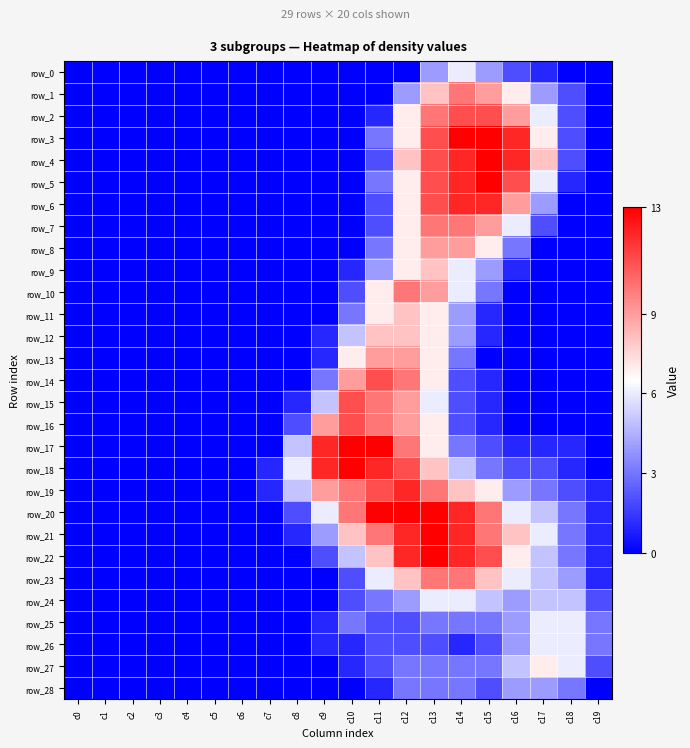

Reading left to right, transcribe all the data shown in this chart.

row_0: c0=0	c1=0	c2=0	c3=0	c4=0	c5=0	c6=0	c7=0	c8=0	c9=0	c10=0	c11=0	c12=0	c13=4	c14=6	c15=4	c16=2	c17=1	c18=0	c19=0
row_1: c0=0	c1=0	c2=0	c3=0	c4=0	c5=0	c6=0	c7=0	c8=0	c9=0	c10=0	c11=0	c12=4	c13=8	c14=10	c15=9	c16=7	c17=4	c18=2	c19=0
row_2: c0=0	c1=0	c2=0	c3=0	c4=0	c5=0	c6=0	c7=0	c8=0	c9=0	c10=0	c11=1	c12=7	c13=10	c14=11	c15=11	c16=9	c17=6	c18=2	c19=0
row_3: c0=0	c1=0	c2=0	c3=0	c4=0	c5=0	c6=0	c7=0	c8=0	c9=0	c10=0	c11=3	c12=7	c13=11	c14=13	c15=13	c16=12	c17=7	c18=2	c19=0
row_4: c0=0	c1=0	c2=0	c3=0	c4=0	c5=0	c6=0	c7=0	c8=0	c9=0	c10=0	c11=2	c12=8	c13=11	c14=12	c15=13	c16=12	c17=8	c18=2	c19=0
row_5: c0=0	c1=0	c2=0	c3=0	c4=0	c5=0	c6=0	c7=0	c8=0	c9=0	c10=0	c11=3	c12=7	c13=11	c14=12	c15=13	c16=11	c17=6	c18=1	c19=0
row_6: c0=0	c1=0	c2=0	c3=0	c4=0	c5=0	c6=0	c7=0	c8=0	c9=0	c10=0	c11=2	c12=7	c13=11	c14=12	c15=12	c16=9	c17=4	c18=0	c19=0
row_7: c0=0	c1=0	c2=0	c3=0	c4=0	c5=0	c6=0	c7=0	c8=0	c9=0	c10=0	c11=2	c12=7	c13=10	c14=10	c15=9	c16=6	c17=2	c18=0	c19=0
row_8: c0=0	c1=0	c2=0	c3=0	c4=0	c5=0	c6=0	c7=0	c8=0	c9=0	c10=0	c11=3	c12=7	c13=9	c14=9	c15=7	c16=3	c17=0	c18=0	c19=0
row_9: c0=0	c1=0	c2=0	c3=0	c4=0	c5=0	c6=0	c7=0	c8=0	c9=0	c10=1	c11=4	c12=7	c13=8	c14=6	c15=4	c16=1	c17=0	c18=0	c19=0
row_10: c0=0	c1=0	c2=0	c3=0	c4=0	c5=0	c6=0	c7=0	c8=0	c9=0	c10=2	c11=7	c12=10	c13=9	c14=6	c15=3	c16=0	c17=0	c18=0	c19=0
row_11: c0=0	c1=0	c2=0	c3=0	c4=0	c5=0	c6=0	c7=0	c8=0	c9=0	c10=3	c11=7	c12=8	c13=7	c14=4	c15=1	c16=0	c17=0	c18=0	c19=0
row_12: c0=0	c1=0	c2=0	c3=0	c4=0	c5=0	c6=0	c7=0	c8=0	c9=1	c10=5	c11=8	c12=8	c13=7	c14=4	c15=1	c16=0	c17=0	c18=0	c19=0
row_13: c0=0	c1=0	c2=0	c3=0	c4=0	c5=0	c6=0	c7=0	c8=0	c9=1	c10=7	c11=9	c12=9	c13=7	c14=3	c15=0	c16=0	c17=0	c18=0	c19=0
row_14: c0=0	c1=0	c2=0	c3=0	c4=0	c5=0	c6=0	c7=0	c8=0	c9=3	c10=9	c11=11	c12=10	c13=7	c14=2	c15=1	c16=0	c17=0	c18=0	c19=0
row_15: c0=0	c1=0	c2=0	c3=0	c4=0	c5=0	c6=0	c7=0	c8=1	c9=5	c10=11	c11=10	c12=9	c13=6	c14=2	c15=1	c16=0	c17=0	c18=0	c19=0
row_16: c0=0	c1=0	c2=0	c3=0	c4=0	c5=0	c6=0	c7=0	c8=2	c9=9	c10=11	c11=10	c12=9	c13=7	c14=2	c15=1	c16=0	c17=0	c18=0	c19=0
row_17: c0=0	c1=0	c2=0	c3=0	c4=0	c5=0	c6=0	c7=0	c8=5	c9=12	c10=13	c11=13	c12=10	c13=7	c14=3	c15=2	c16=1	c17=1	c18=1	c19=0
row_18: c0=0	c1=0	c2=0	c3=0	c4=0	c5=0	c6=0	c7=1	c8=6	c9=12	c10=13	c11=12	c12=11	c13=8	c14=5	c15=3	c16=2	c17=2	c18=1	c19=0
row_19: c0=0	c1=0	c2=0	c3=0	c4=0	c5=0	c6=0	c7=1	c8=5	c9=9	c10=10	c11=11	c12=12	c13=10	c14=8	c15=7	c16=4	c17=3	c18=2	c19=1
row_20: c0=0	c1=0	c2=0	c3=0	c4=0	c5=0	c6=0	c7=0	c8=2	c9=6	c10=10	c11=13	c12=13	c13=13	c14=12	c15=10	c16=6	c17=5	c18=3	c19=1
row_21: c0=0	c1=0	c2=0	c3=0	c4=0	c5=0	c6=0	c7=0	c8=1	c9=4	c10=8	c11=10	c12=12	c13=13	c14=12	c15=10	c16=8	c17=6	c18=3	c19=1
row_22: c0=0	c1=0	c2=0	c3=0	c4=0	c5=0	c6=0	c7=0	c8=0	c9=2	c10=5	c11=8	c12=12	c13=13	c14=12	c15=11	c16=7	c17=5	c18=3	c19=1
row_23: c0=0	c1=0	c2=0	c3=0	c4=0	c5=0	c6=0	c7=0	c8=0	c9=0	c10=2	c11=6	c12=8	c13=10	c14=10	c15=8	c16=6	c17=5	c18=4	c19=1
row_24: c0=0	c1=0	c2=0	c3=0	c4=0	c5=0	c6=0	c7=0	c8=0	c9=0	c10=2	c11=3	c12=4	c13=6	c14=6	c15=5	c16=4	c17=5	c18=5	c19=2
row_25: c0=0	c1=0	c2=0	c3=0	c4=0	c5=0	c6=0	c7=0	c8=0	c9=1	c10=3	c11=2	c12=2	c13=3	c14=3	c15=3	c16=4	c17=6	c18=6	c19=3
row_26: c0=0	c1=0	c2=0	c3=0	c4=0	c5=0	c6=0	c7=0	c8=0	c9=1	c10=1	c11=2	c12=2	c13=2	c14=1	c15=2	c16=4	c17=6	c18=6	c19=3
row_27: c0=0	c1=0	c2=0	c3=0	c4=0	c5=0	c6=0	c7=0	c8=0	c9=0	c10=1	c11=2	c12=3	c13=3	c14=3	c15=3	c16=5	c17=7	c18=6	c19=2
row_28: c0=0	c1=0	c2=0	c3=0	c4=0	c5=0	c6=0	c7=0	c8=0	c9=0	c10=0	c11=1	c12=3	c13=3	c14=3	c15=2	c16=4	c17=4	c18=3	c19=0